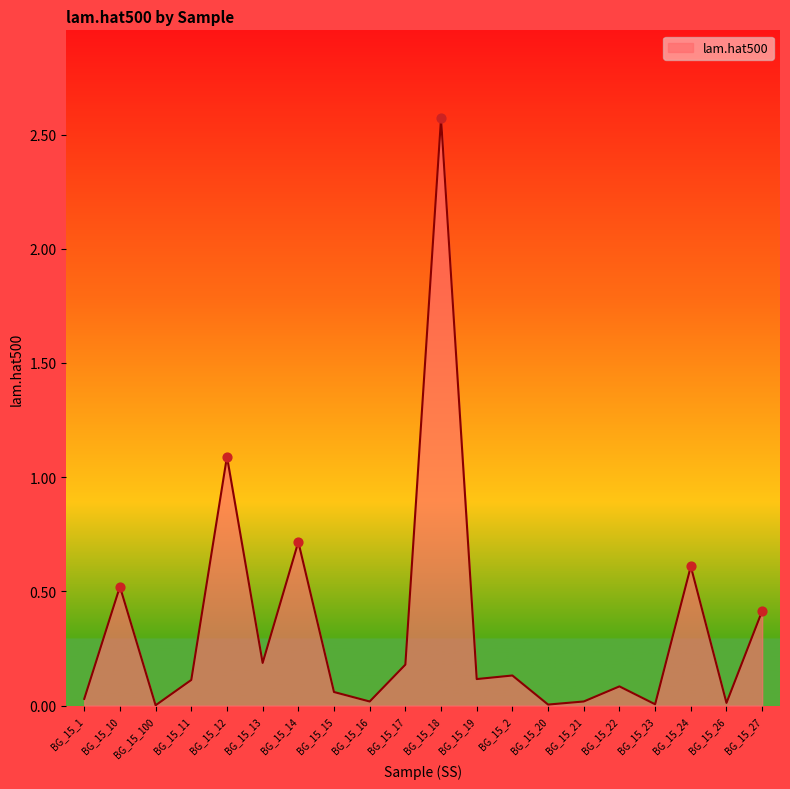

Between BG_15_21 and BG_15_22, which is larger?

BG_15_22